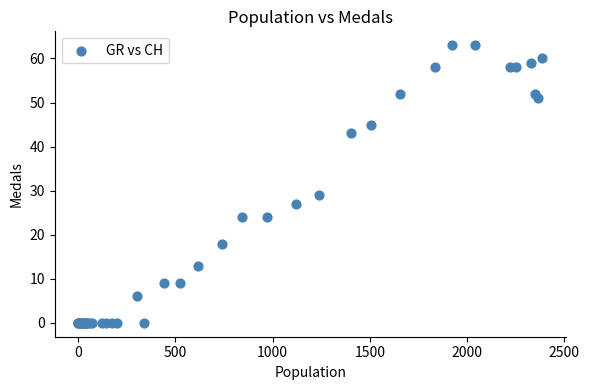

What Y value in the scatter plot is closest to 31?

29